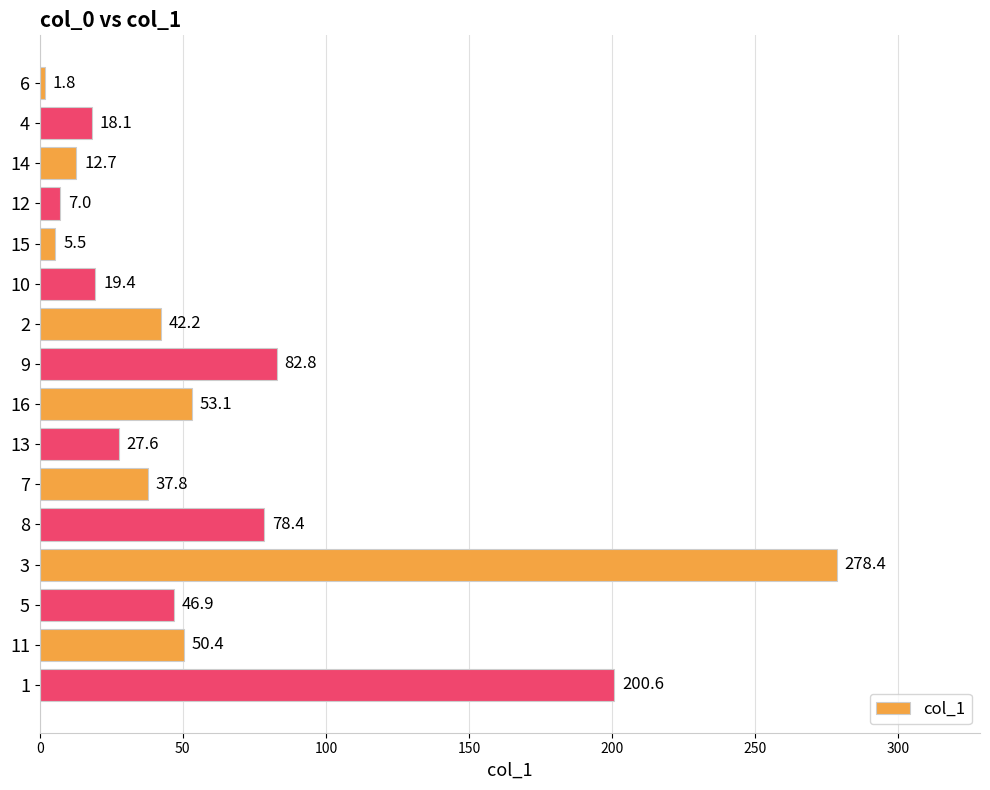

What is the minimum value shown in the chart?

1.8